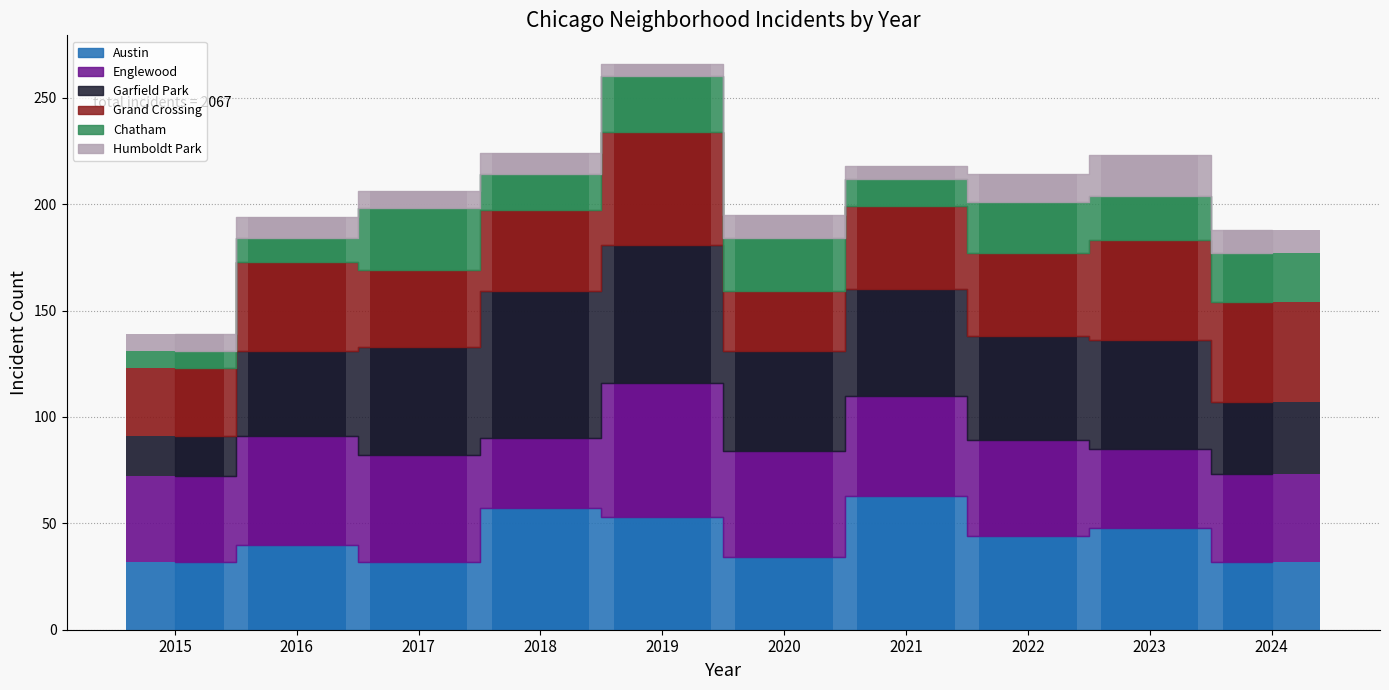

How many bars are there in total?

60